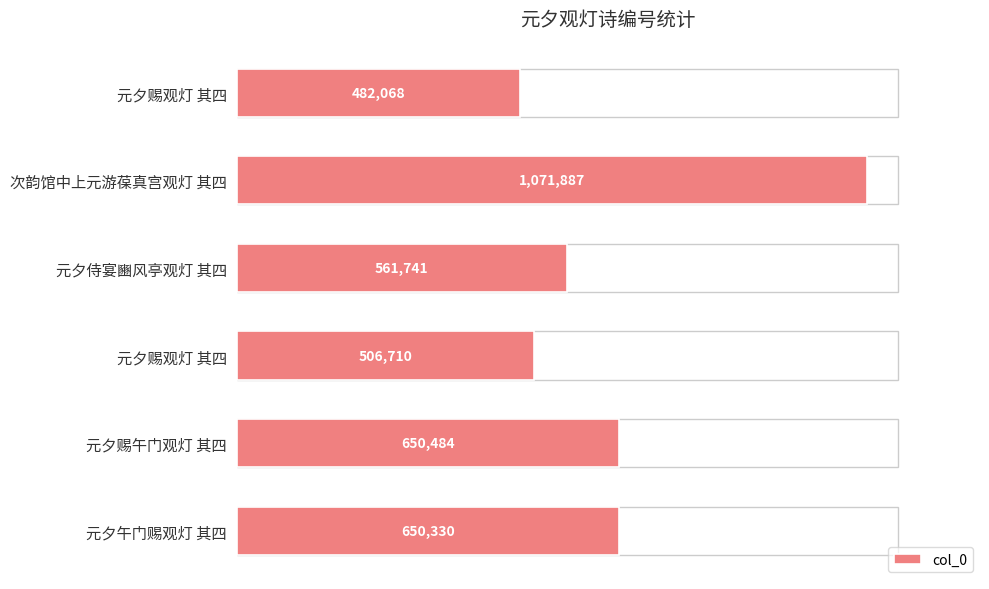

Are the bars horizontal?

Yes